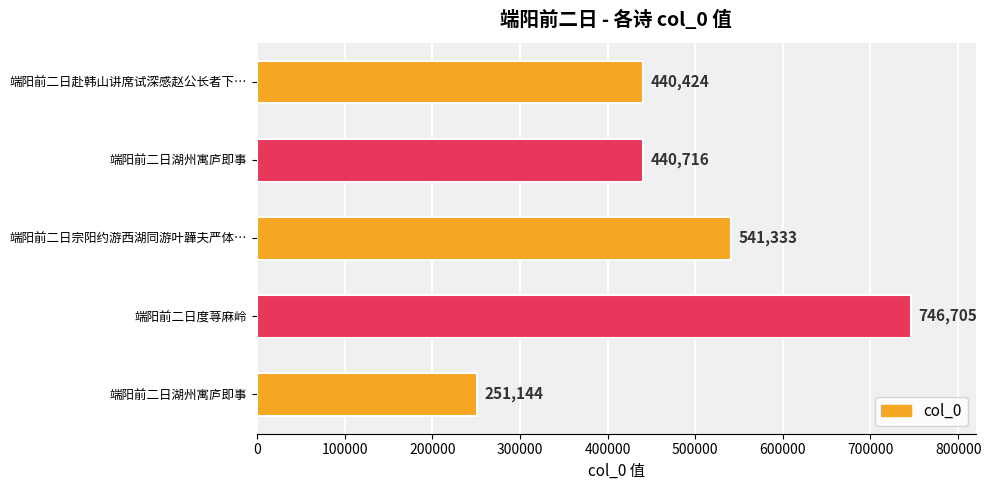

At which category does the chart reach its peak across all series?

端阳前二日度荨麻岭